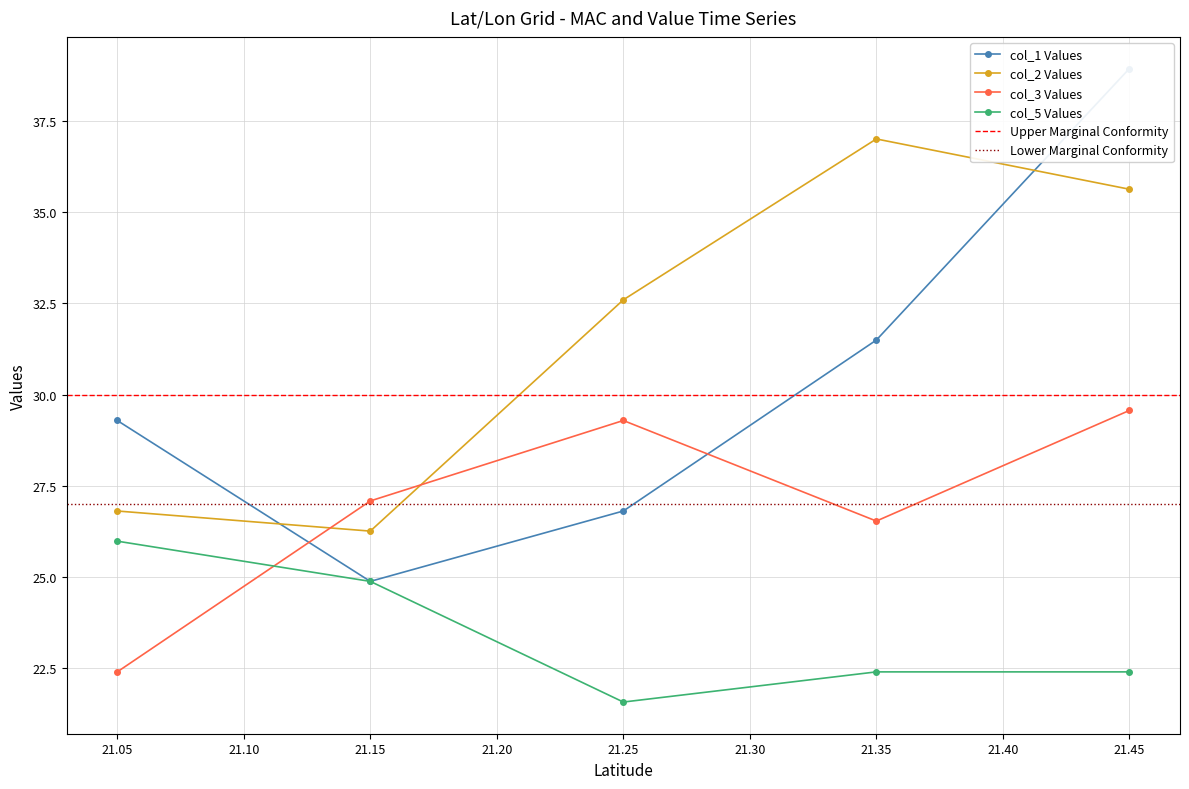

The col_2 Values series shows 50.7 at 21.25. True or false?

False